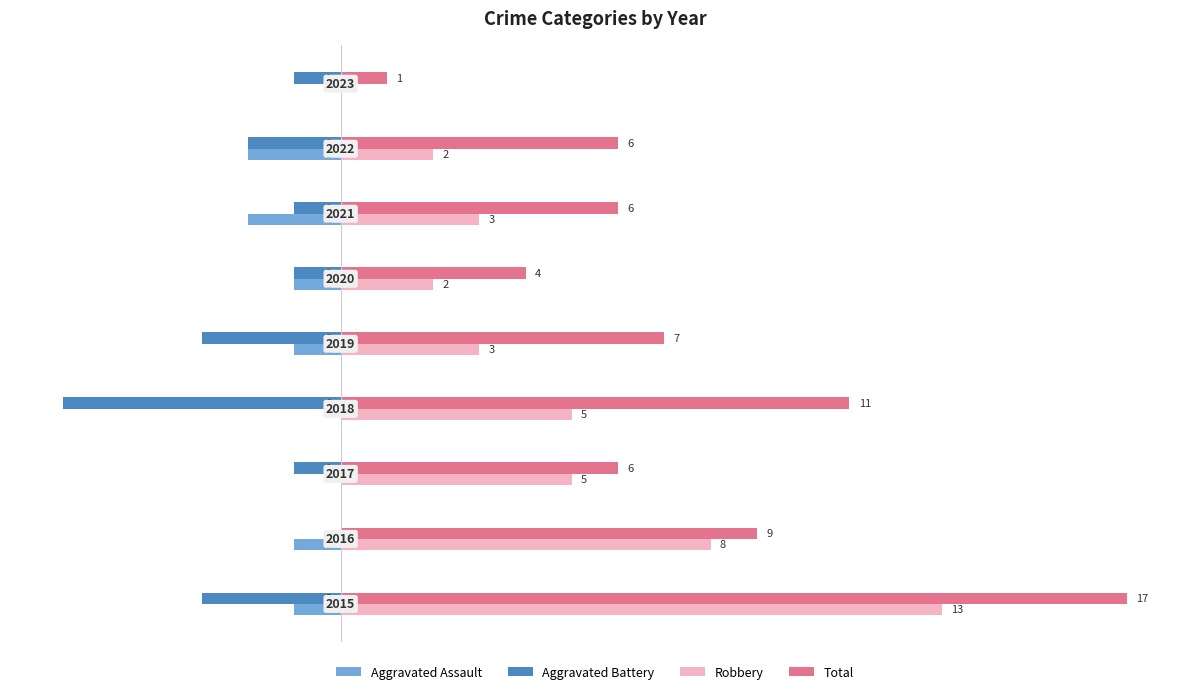

What is the greatest value displayed?

17